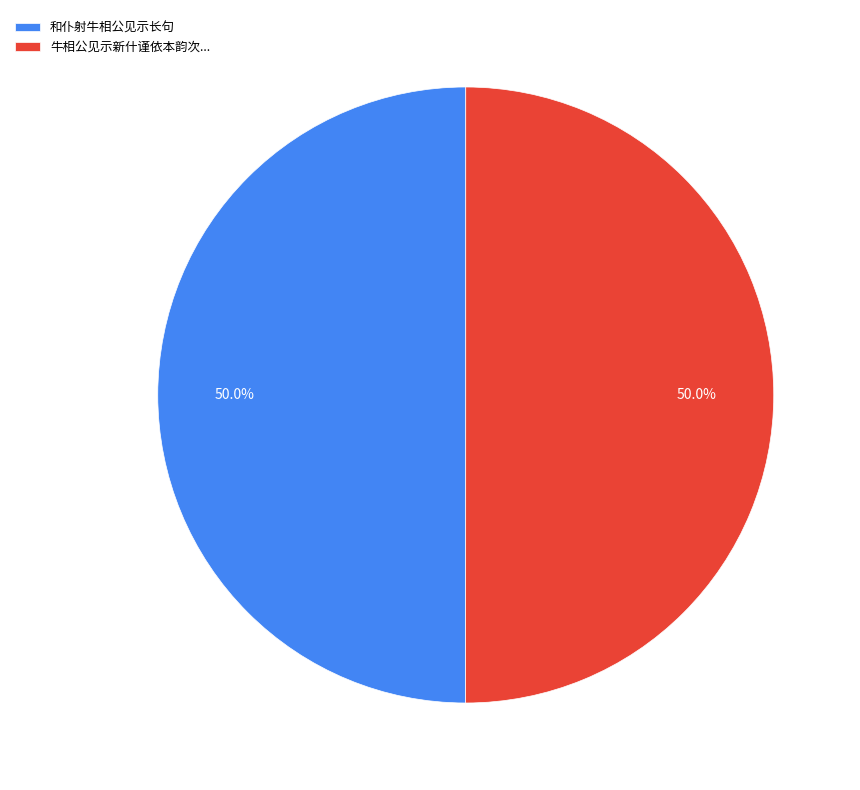

Approximately how many times larger is the value at 和仆射牛相公见示长句 compared to 牛相公见示新什谨依本韵次...?

1.0